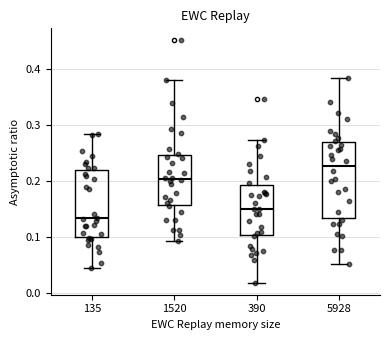

Where is the lower edge of the box at x = 1520 on the y-axis? The values are not printed on the chart, so give them approximately, as read against the axis.

0.16